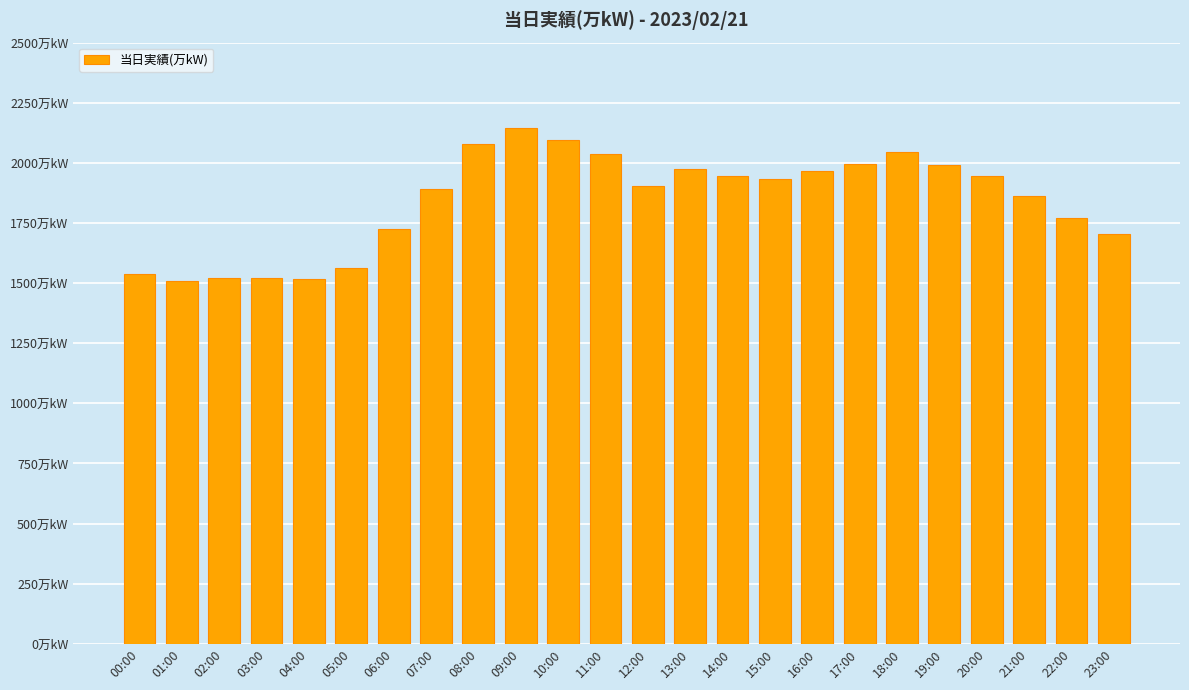

What is the average value?

1841